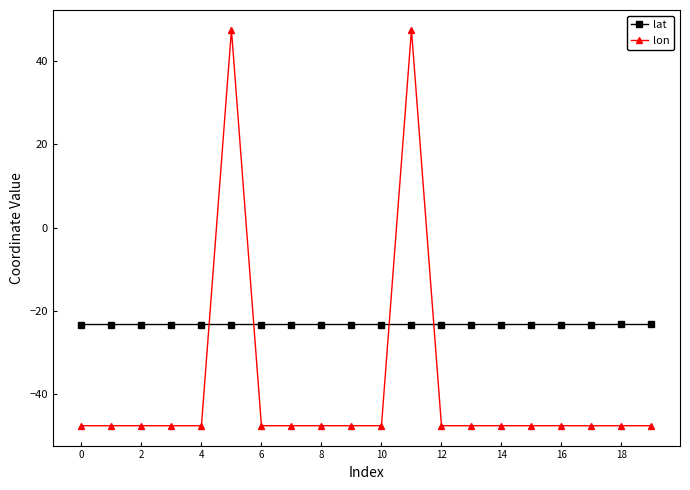

How many lines are shown in the chart?

2